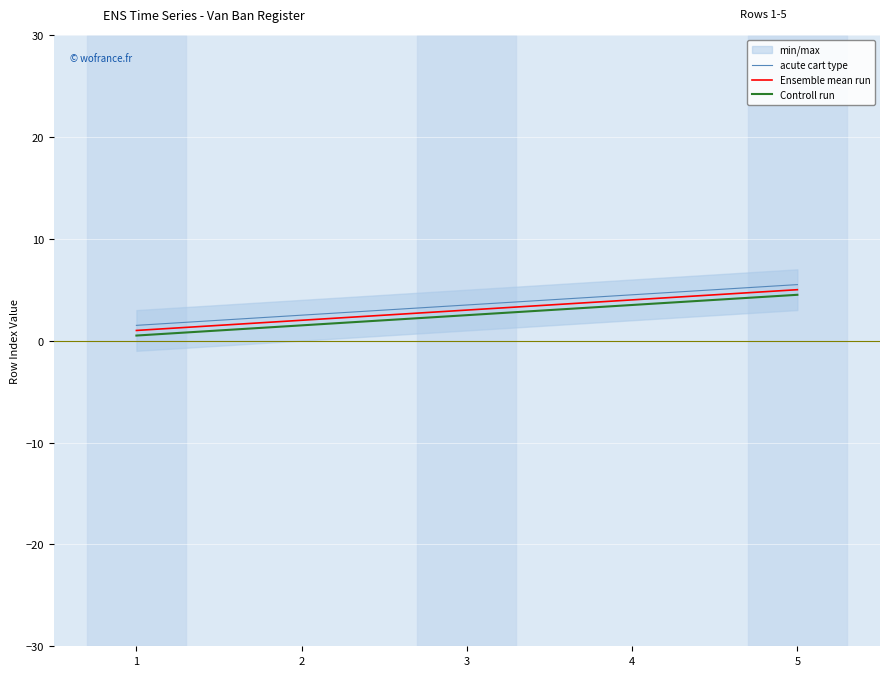

Is it true that Ensemble mean run equals 1.3 at 2?

False